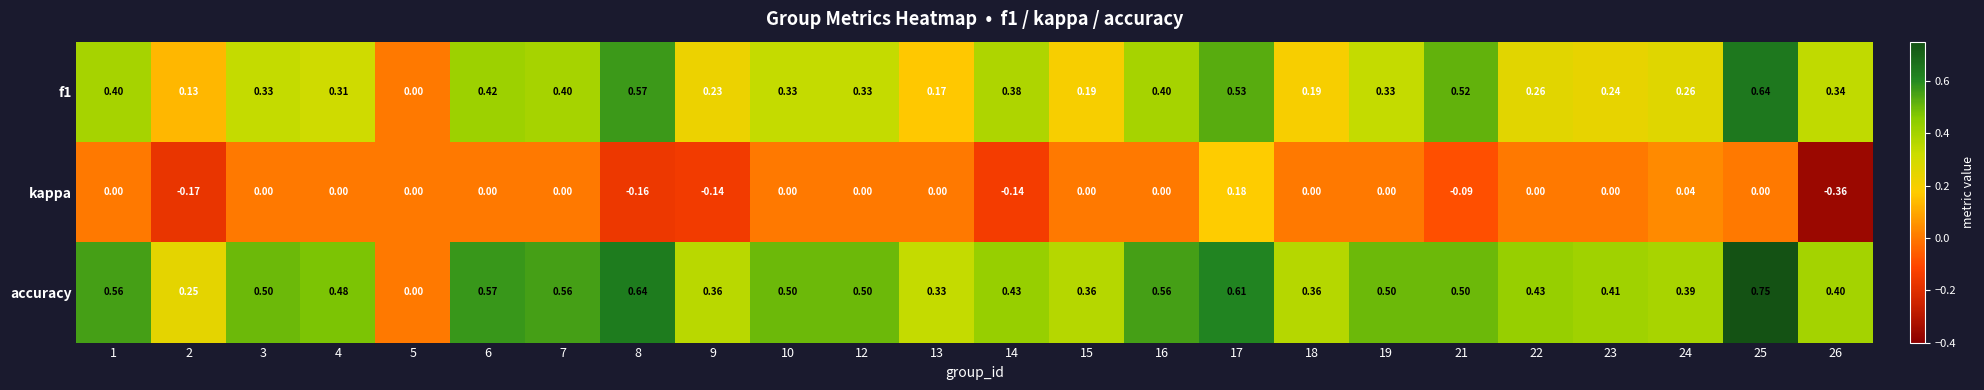

Between 3 and 5, which series saw the biggest shift?

accuracy